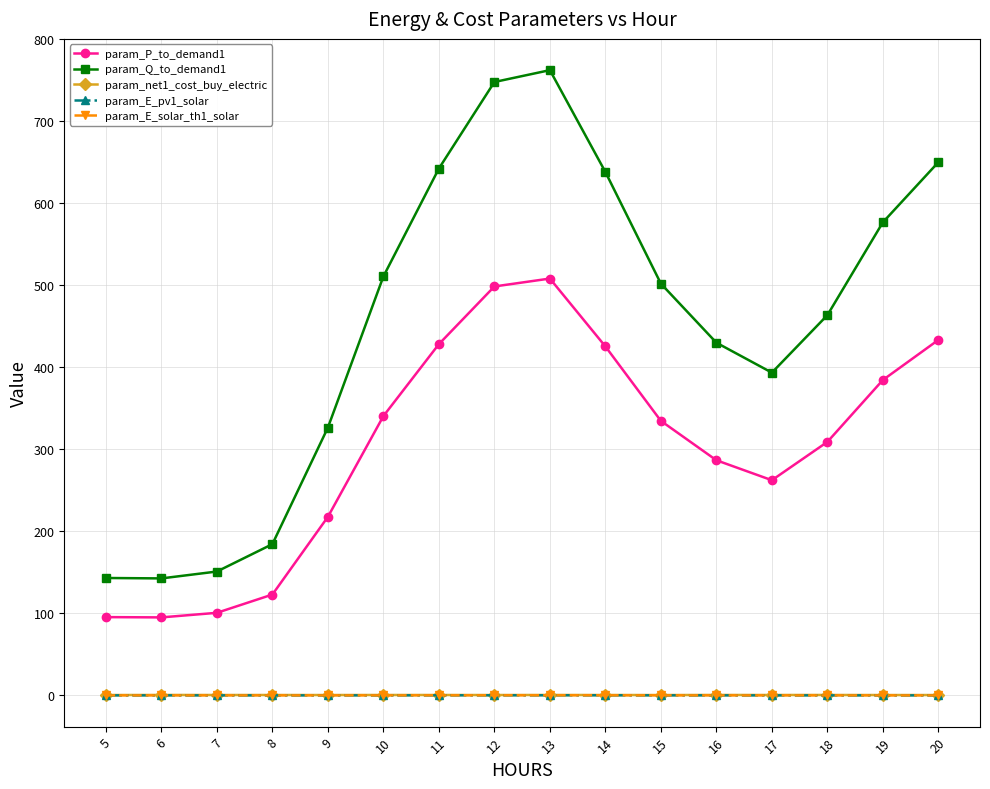

How many lines are shown in the chart?

5